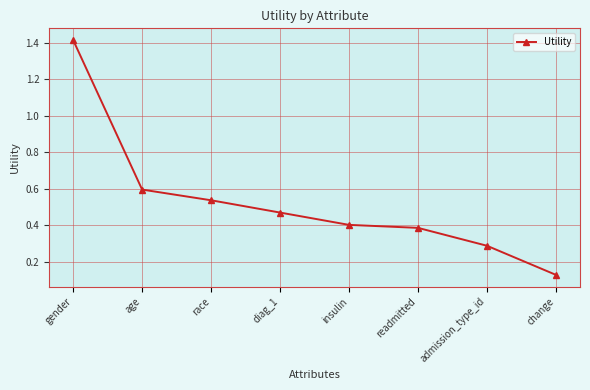

True or false: the data shows 0.8 at gender.

False